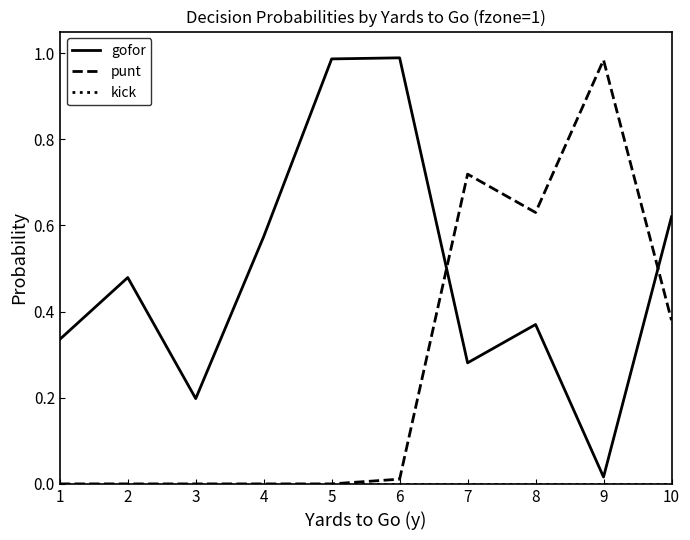

Where is the first local maximum for gofor?

2